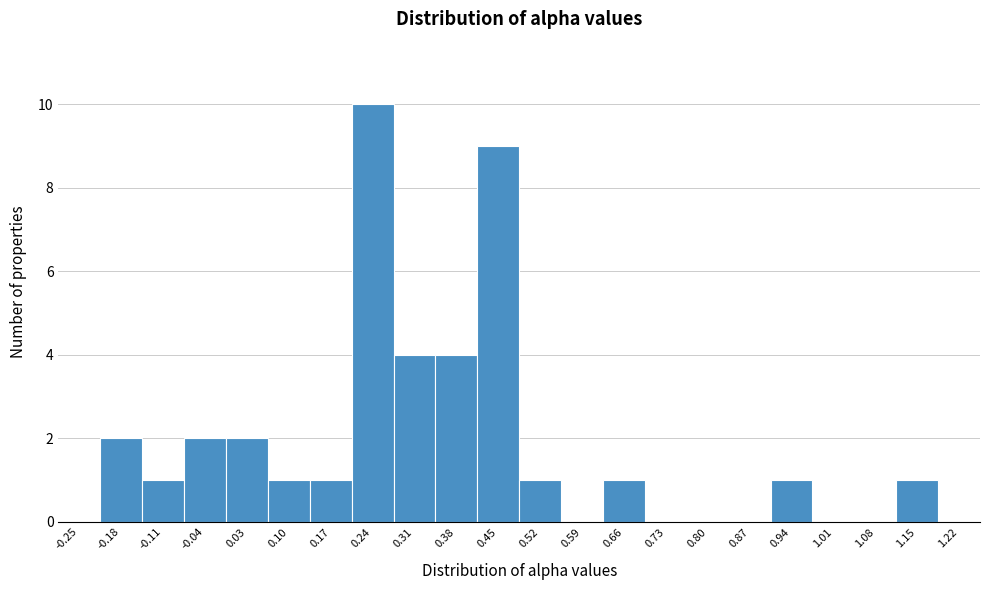

Reading left to right, transcribe all the data shown in this chart.

-0.25=0	-0.18=2	-0.11=1	-0.04=2	0.03=2	0.10=1	0.17=1	0.24=10	0.31=4	0.38=4	0.45=9	0.52=1	0.59=0	0.66=1	0.73=0	0.80=0	0.87=0	0.94=1	1.01=0	1.08=0	1.15=1	1.22=0